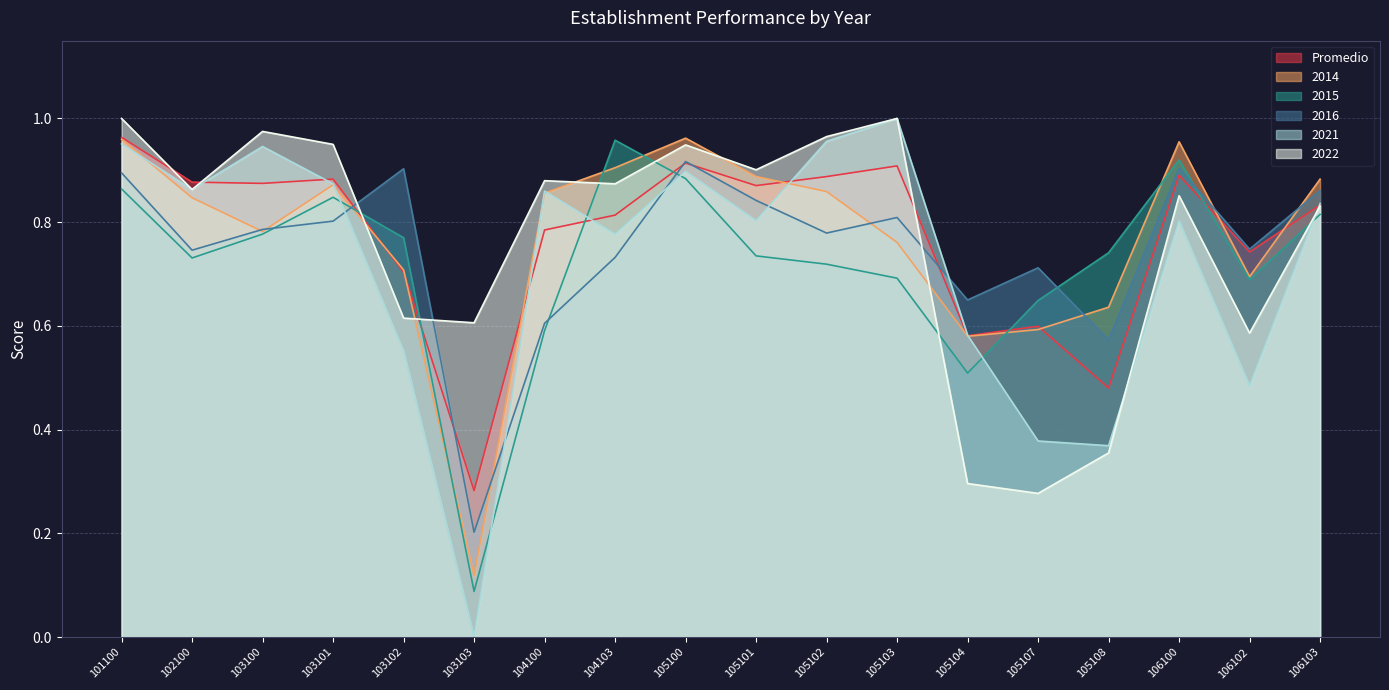

Reading left to right, list all the values displayed in this chart.

Promedio: 1.0	0.9	0.9	0.9	0.7	0.3	0.8	0.8	0.9	0.9	0.9	0.9	0.6	0.6	0.5	0.9	0.7	0.8
2014: 1.0	0.8	0.8	0.9	0.7	0.1	0.9	0.9	1.0	0.9	0.9	0.8	0.6	0.6	0.6	1.0	0.7	0.9
2015: 0.9	0.7	0.8	0.8	0.8	0.1	0.6	1.0	0.9	0.7	0.7	0.7	0.5	0.6	0.7	0.9	0.7	0.8
2016: 0.9	0.7	0.8	0.8	0.9	0.2	0.6	0.7	0.9	0.8	0.8	0.8	0.7	0.7	0.6	0.9	0.7	0.9
2021: 1.0	0.9	0.9	0.9	0.6	0.0	0.9	0.8	0.9	0.8	1.0	1.0	0.6	0.4	0.4	0.8	0.5	0.8
2022: 1.0	0.9	1.0	0.9	0.6	0.6	0.9	0.9	0.9	0.9	1.0	1.0	0.3	0.3	0.4	0.9	0.6	0.8